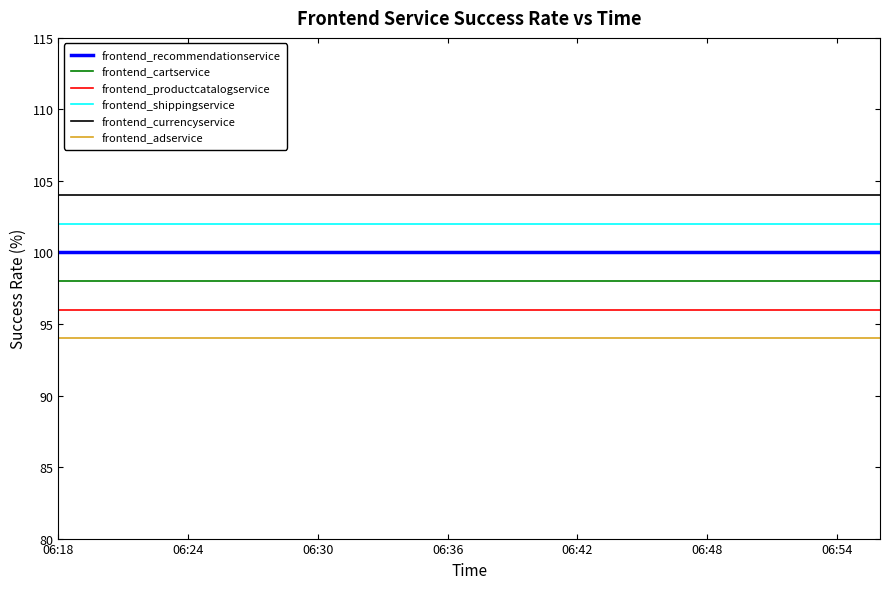

At how many categories does at least one series exceed 101?

39